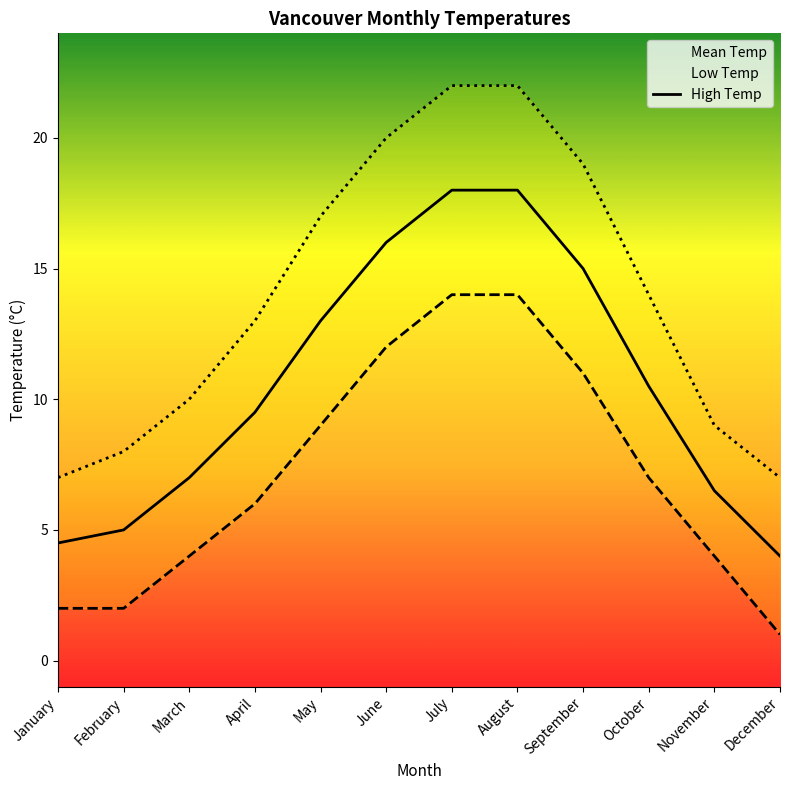

True or false: mean_line and low_temp_line intersect in this chart.

False